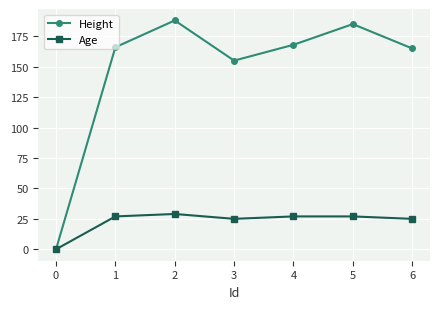

How many data points in Age are less than 27?

3